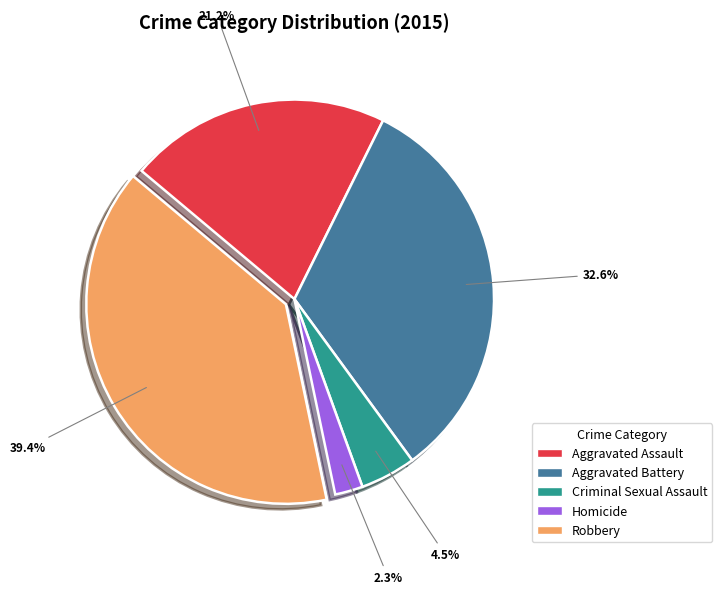

Which category has the biggest portion of the pie?

Robbery